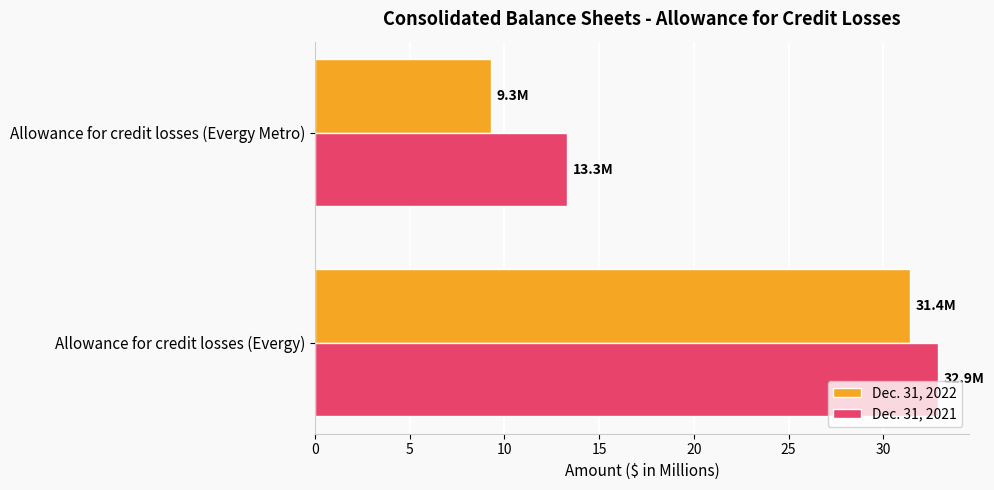

At which label does Dec. 31, 2021 reach its minimum?

Allowance for credit losses (Evergy Metro)